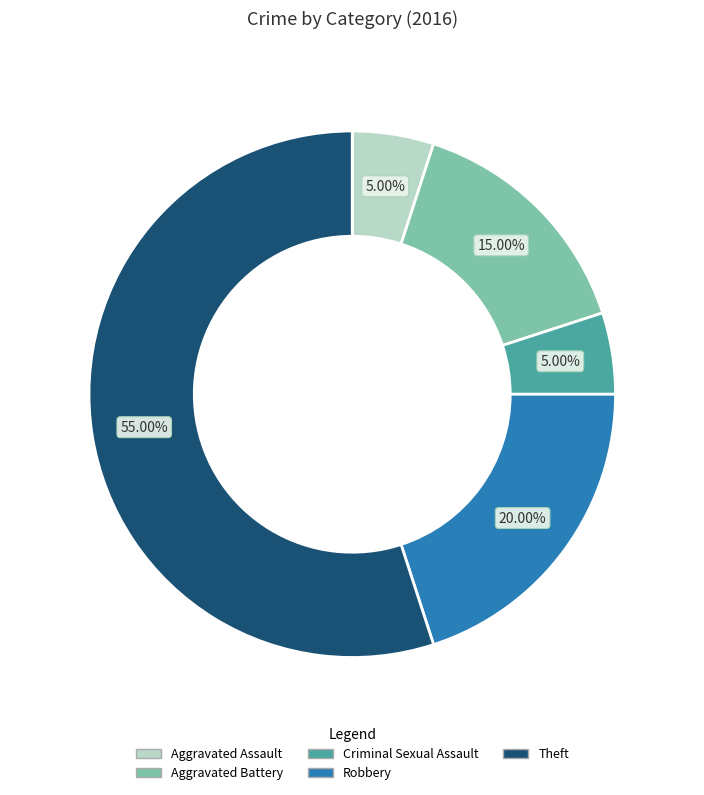

Which category accounts for the majority?

Theft